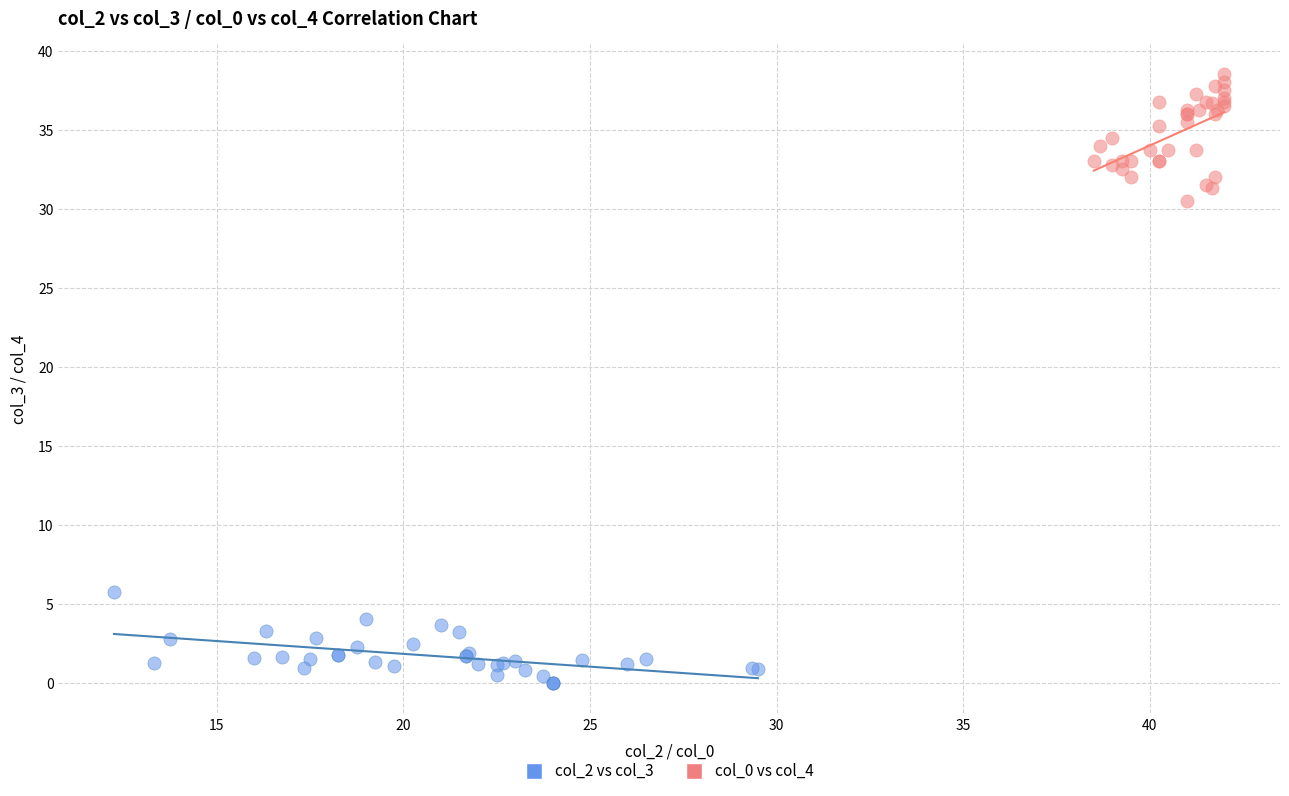

Which series contains the lowest Y value?

col_2 vs col_3